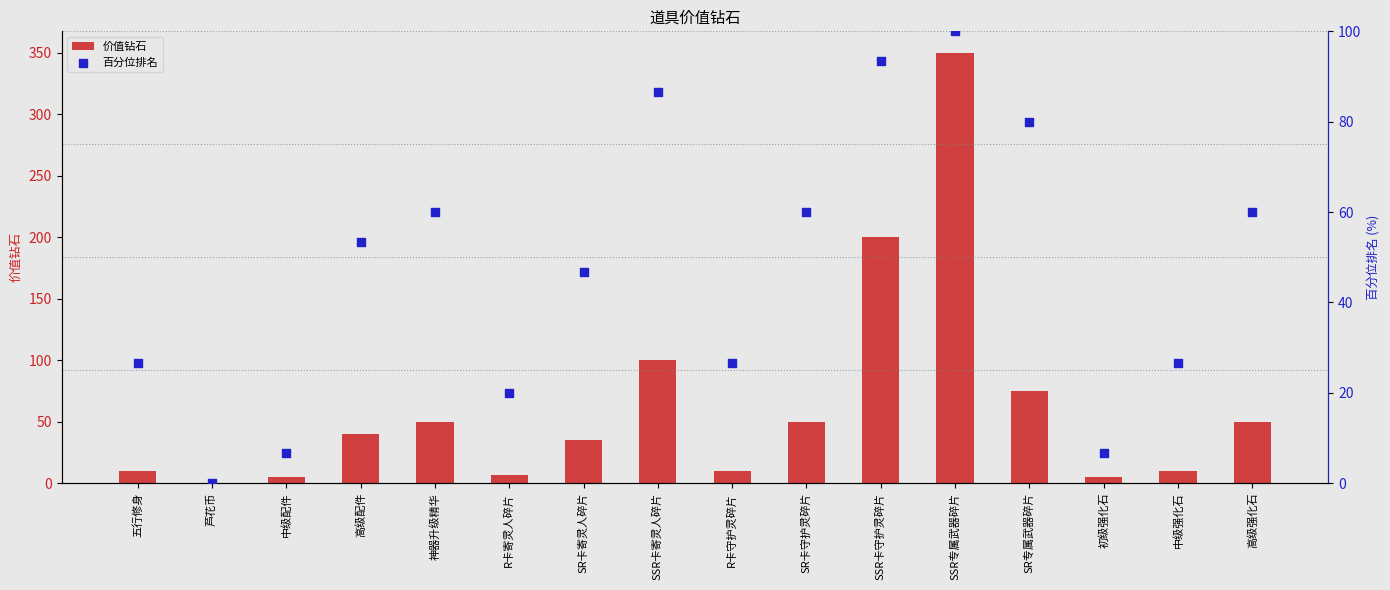

Which series has the largest total across all categories?

价值钻石